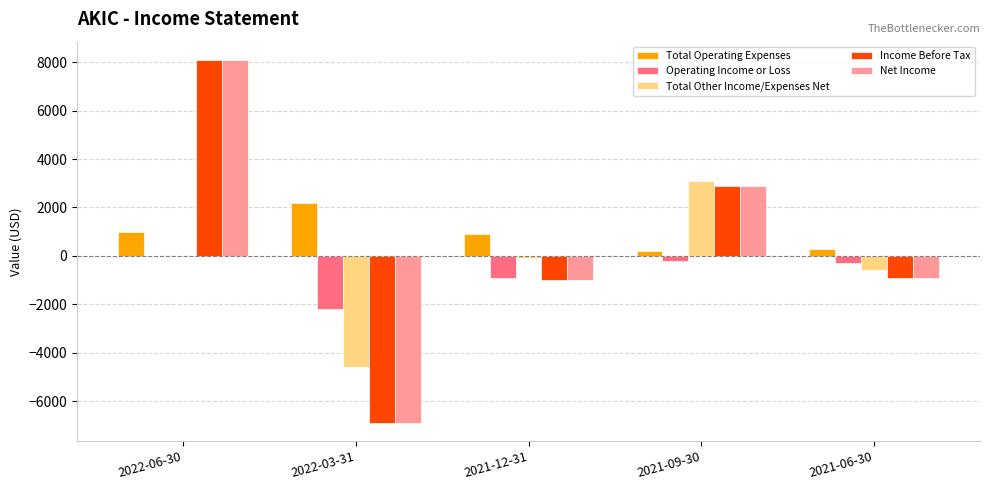

Reading left to right, what are all the values shown in this chart?

Total Operating Expenses: 1000	2200	900	200	300
Operating Income or Loss: 0	-2200	-900	-200	-300
Total Other Income/Expenses Net: 0	-4600	-100	3100	-600
Income Before Tax: 8100	-6900	-1000	2900	-900
Net Income: 8100	-6900	-1000	2900	-900